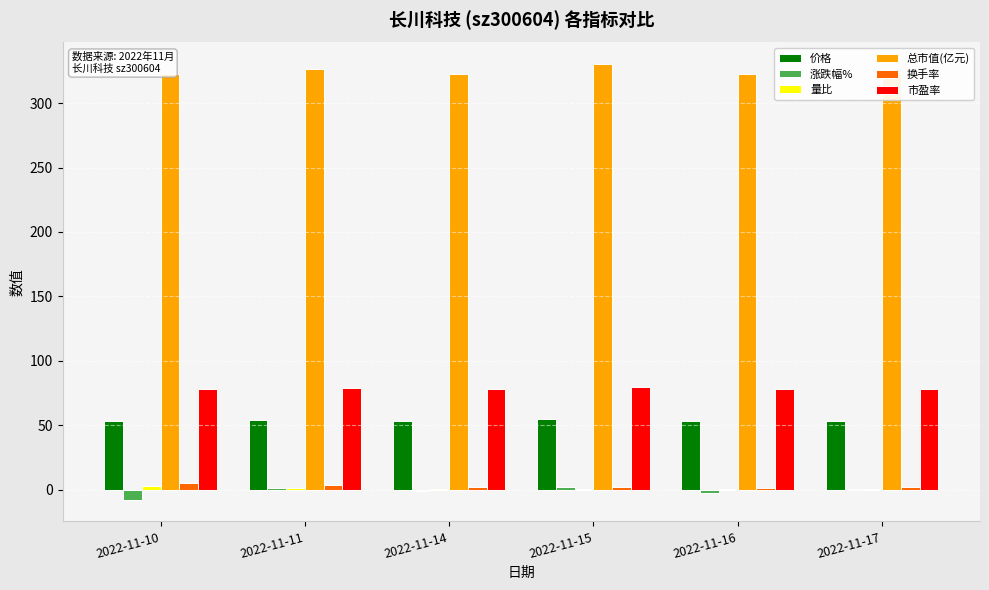

Is the value of 价格 at 2022-11-10 greater than the value of 涨跌幅% at 2022-11-10?

Yes